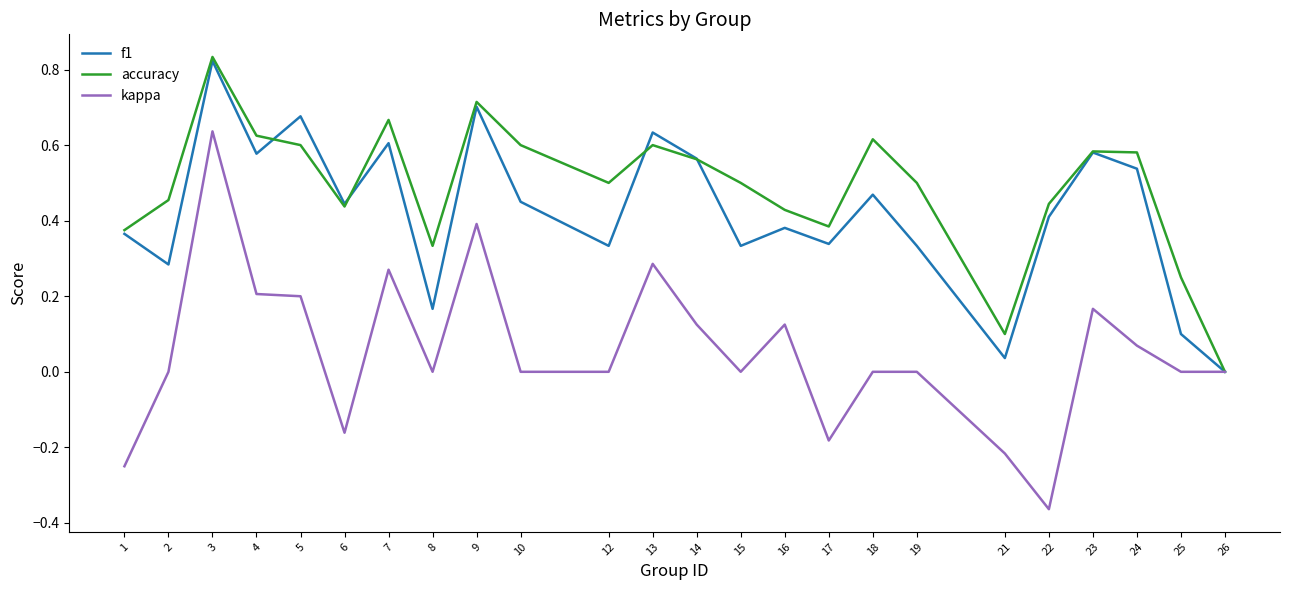

The kappa series shows 0.0 at 18. True or false?

True